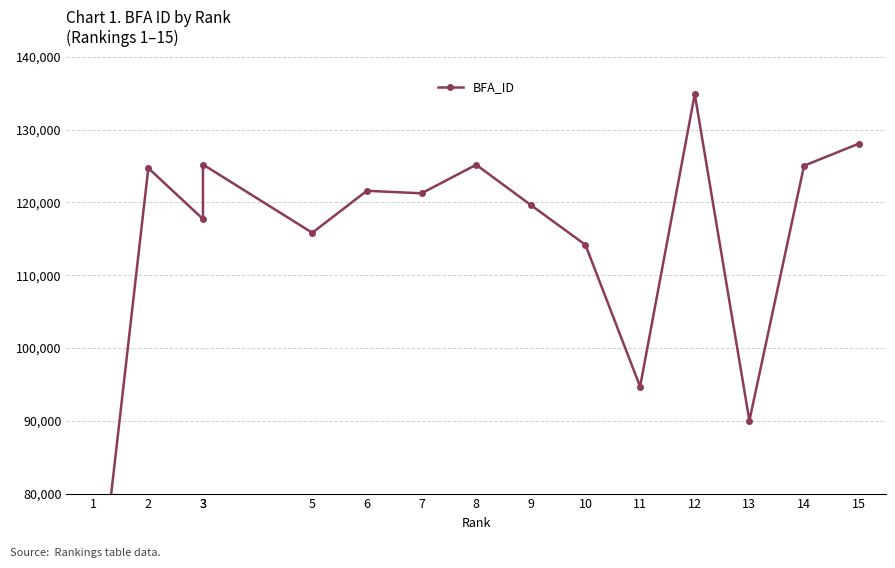

Rank the categories by value from lowest to highest.

1, 13, 11, 10, 5, 3, 9, 7, 6, 2, 14, 8, 3, 15, 12